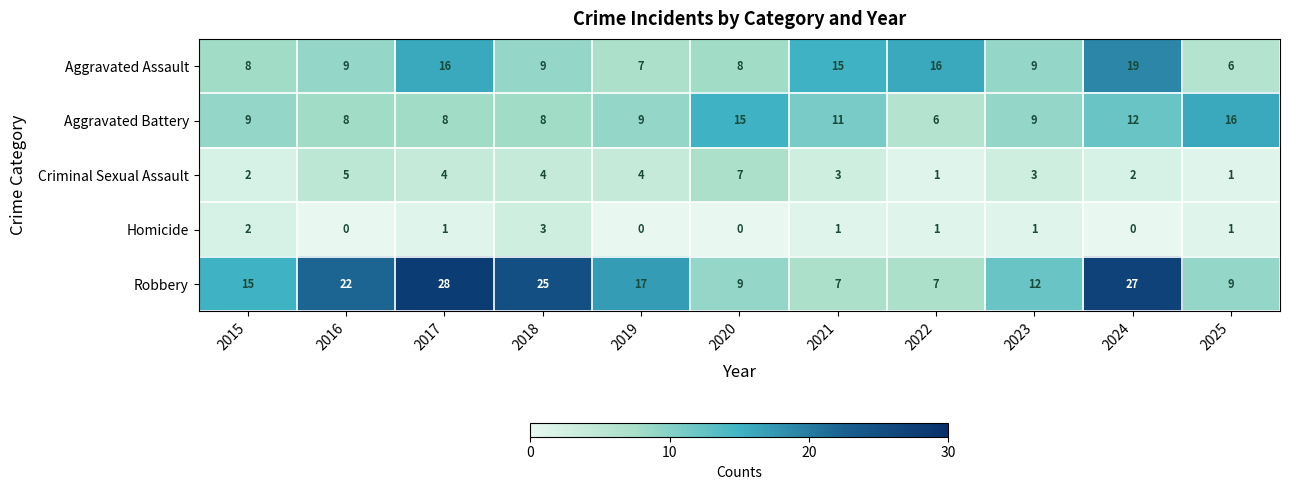

True or false: Aggravated Assault has a value of 9 at 2016.

True